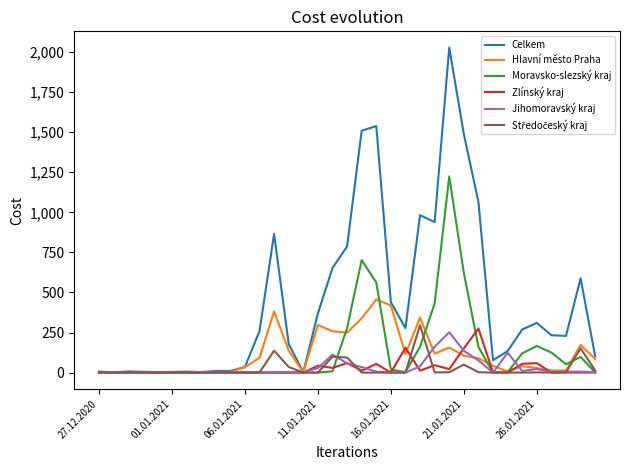

What is the highest value of the Hlavní město Praha series?

456